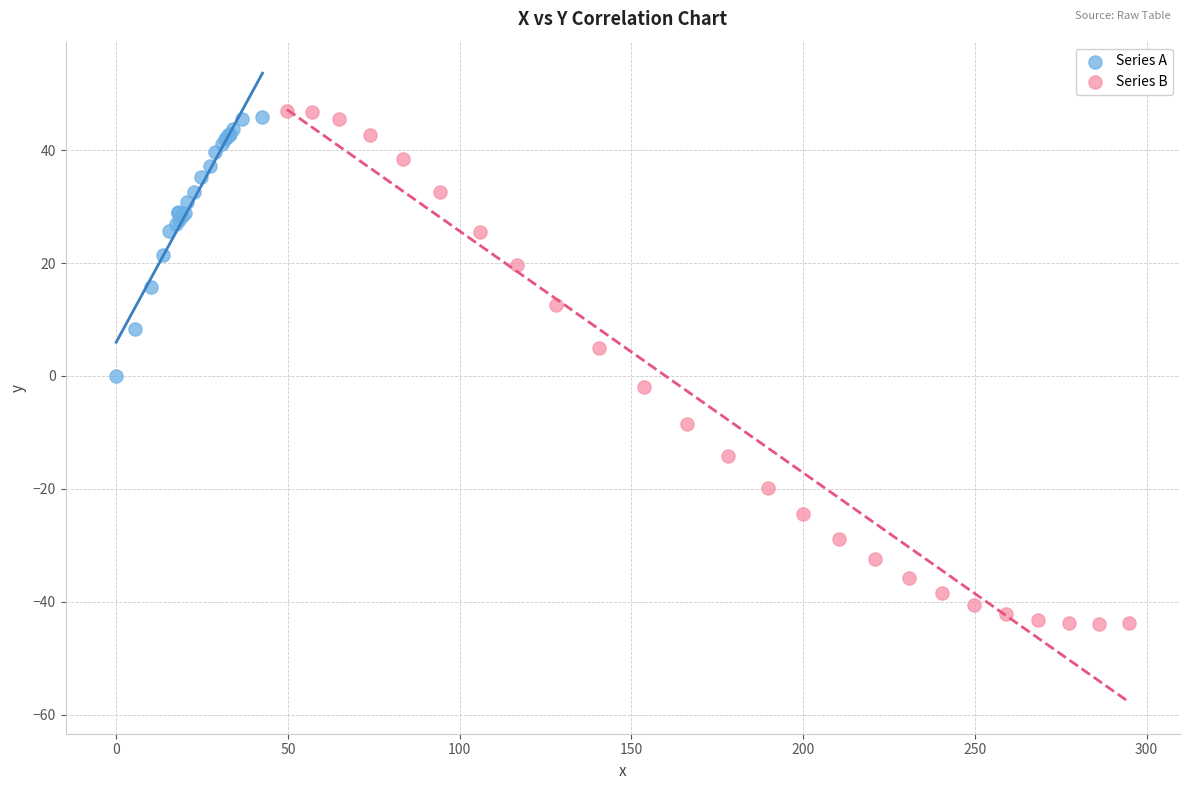

Which series contains the lowest Y value?

Series B